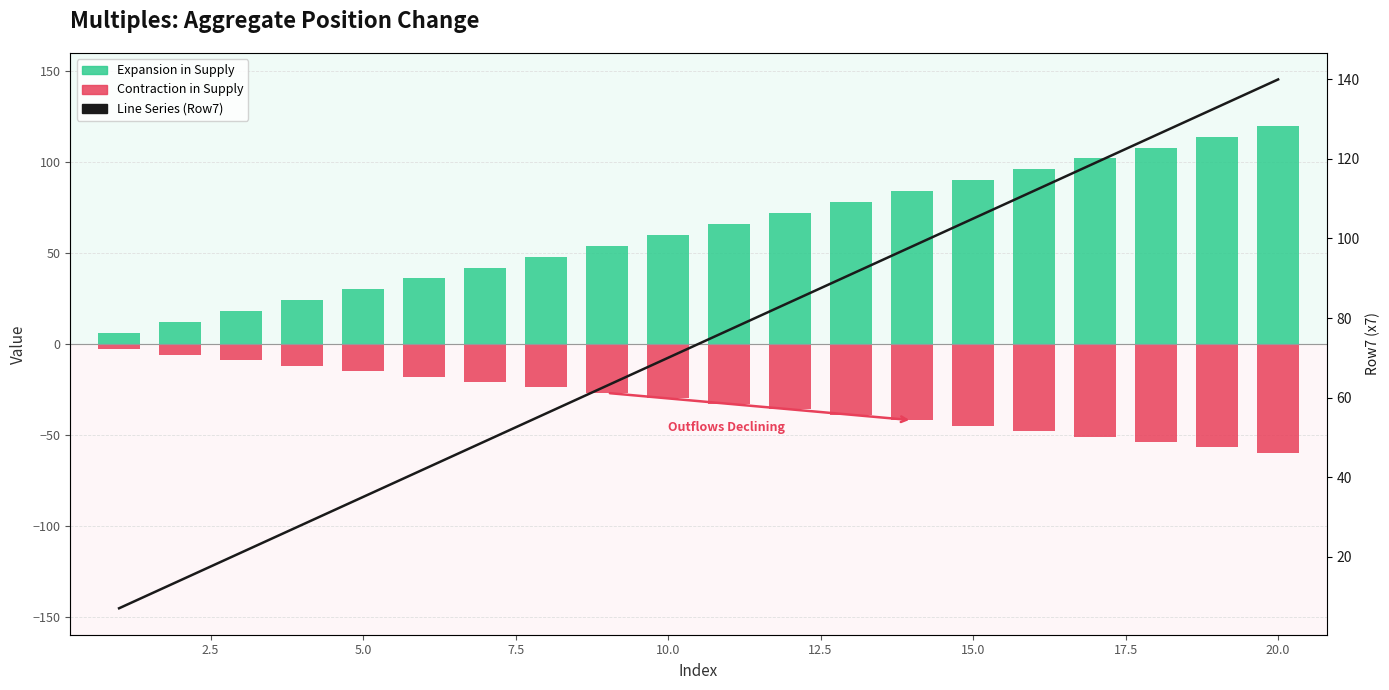

Reading right to left, extract all data points from this chart.

Expansion (Positive Series): 120	114	108	102	96	90	84	78	72	66	60	54	48	42	36	30	24	18	12	6
Contraction (Negative Series): -60	-57	-54	-51	-48	-45	-42	-39	-36	-33	-30	-27	-24	-21	-18	-15	-12	-9	-6	-3
Row7 (x7) - Line: 140	133	126	119	112	105	98	91	84	77	70	63	56	49	42	35	28	21	14	7